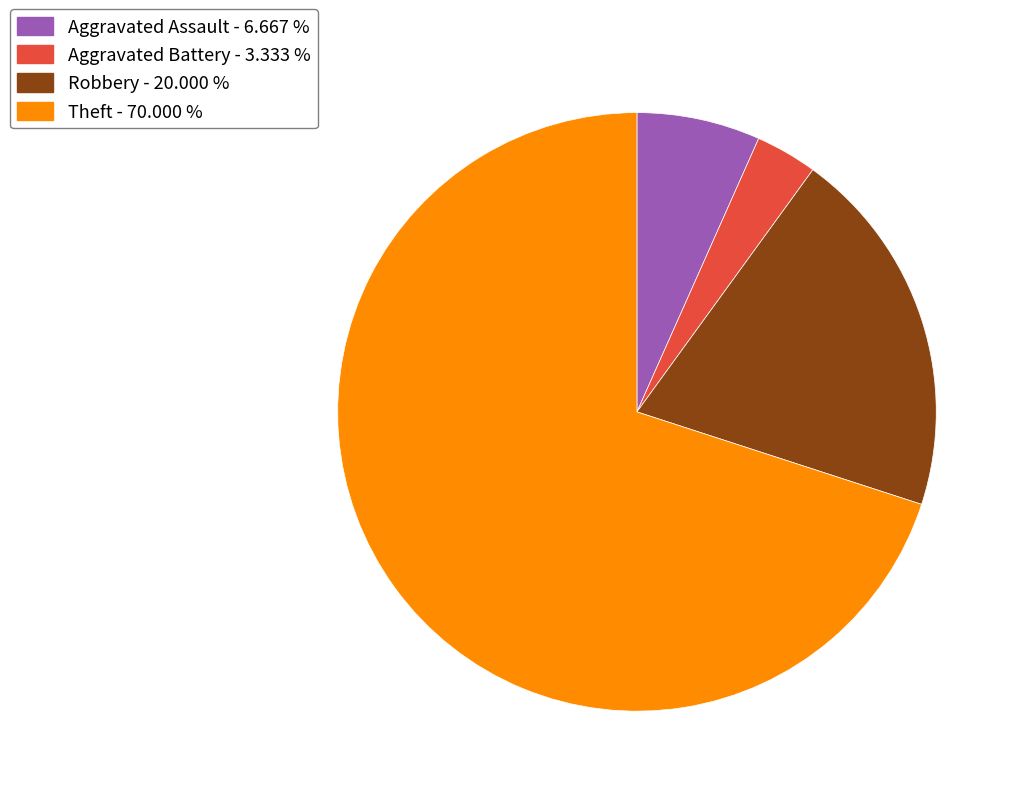

Do Aggravated Assault - 6.667 % and Aggravated Battery - 3.333 % together represent more than half of the pie?

No